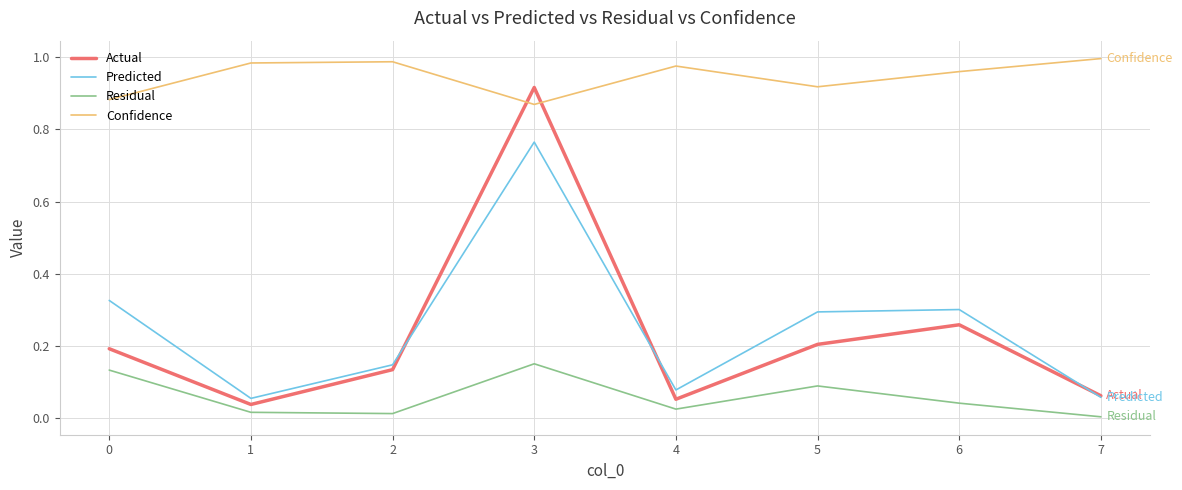

How many lines are shown in the chart?

4